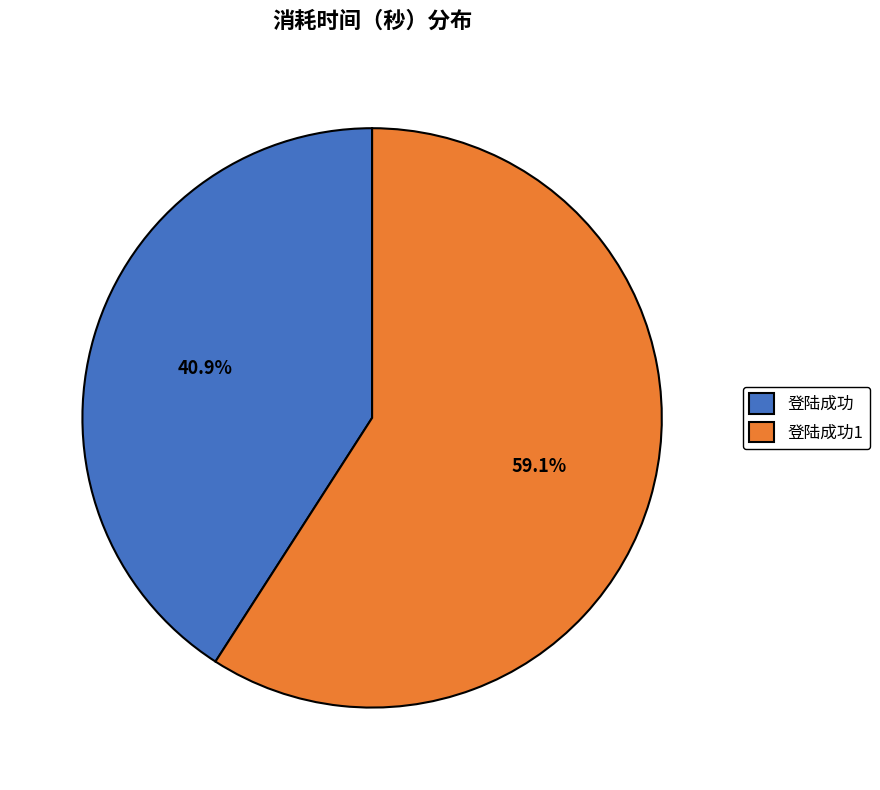

How many slices are in this pie chart?

2